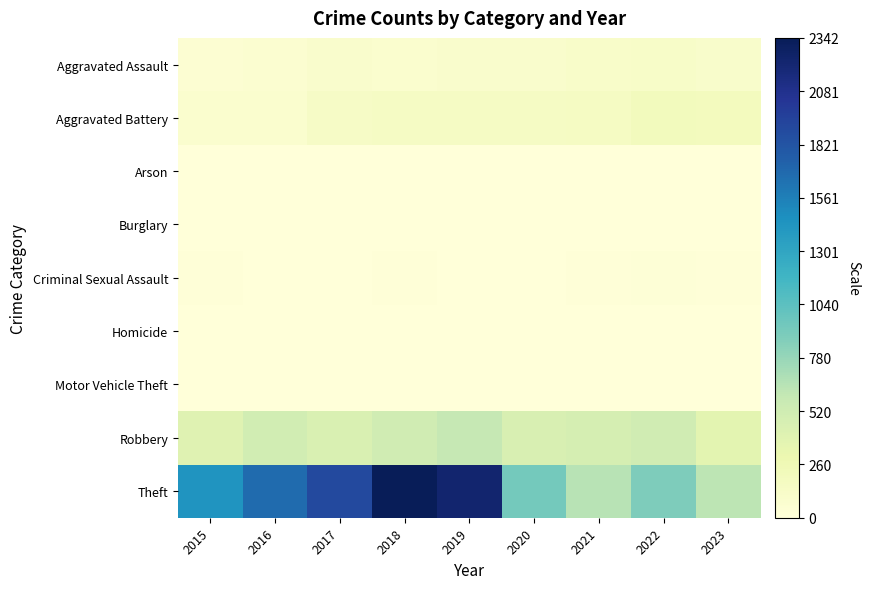

At 2021, list the series in order from largest to smallest.

Theft, Robbery, Aggravated Battery, Aggravated Assault, Criminal Sexual Assault, Homicide, Arson, Motor Vehicle Theft, Burglary